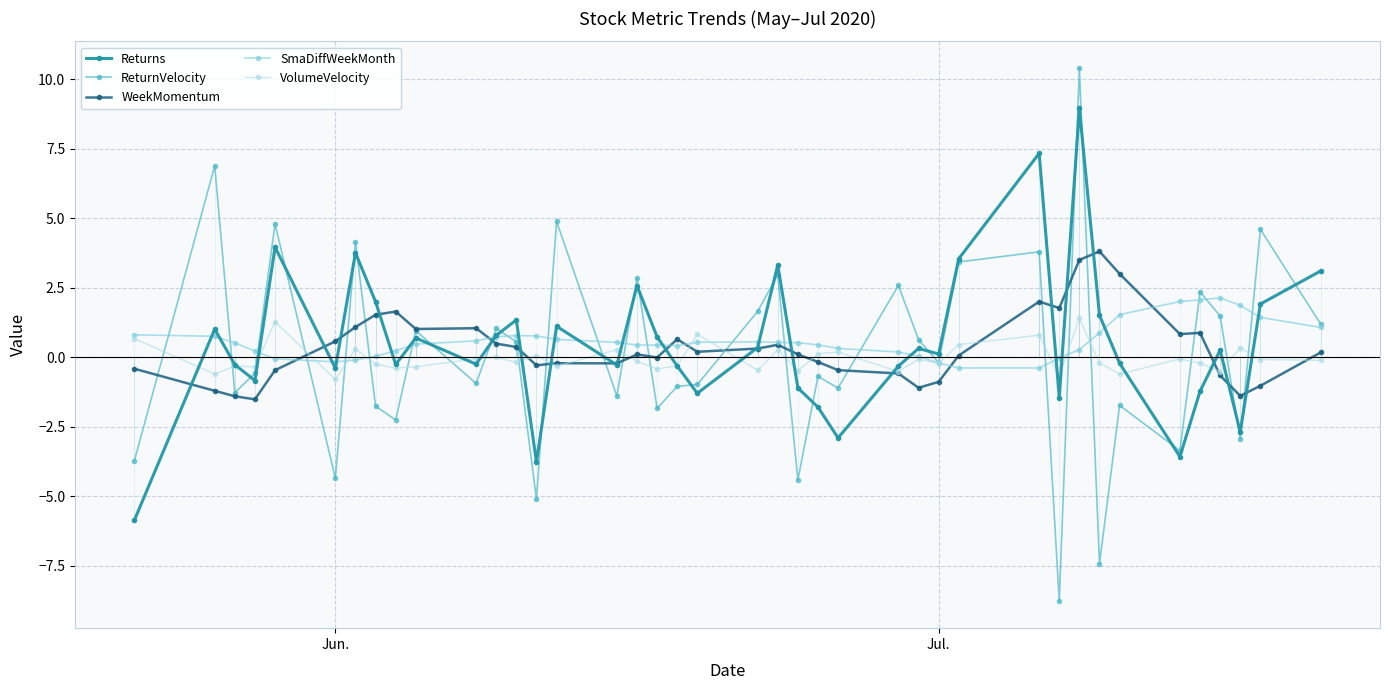

At how many categories does at least one series exceed 8?

1